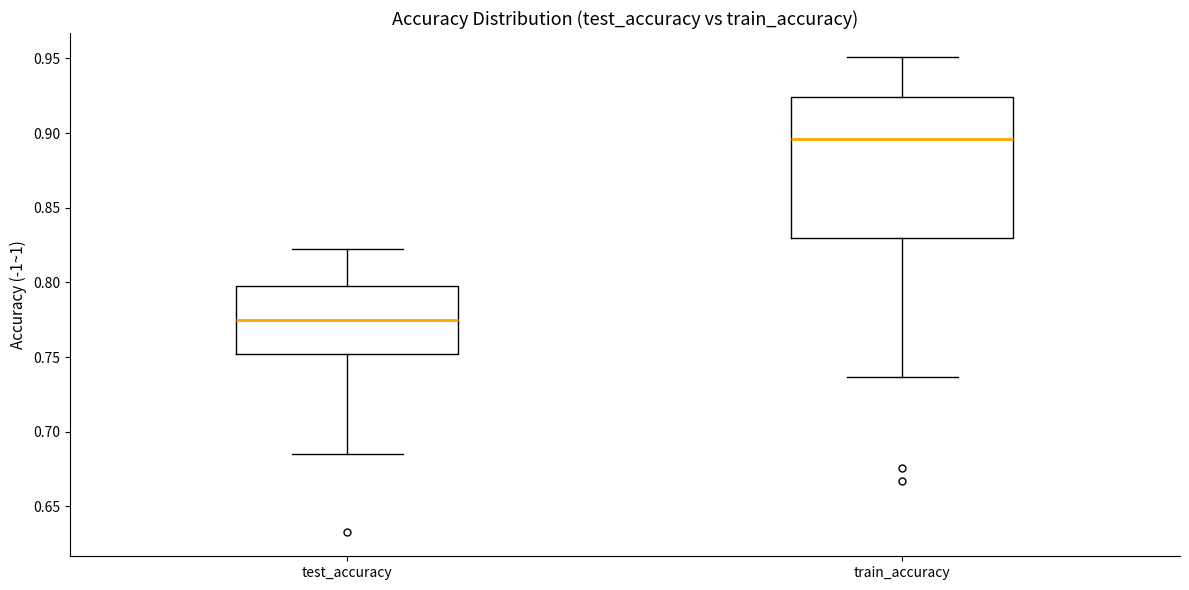

Where is the upper edge of the box for train_accuracy on the y-axis? The values are not printed on the chart, so give them approximately, as read against the axis.

0.925